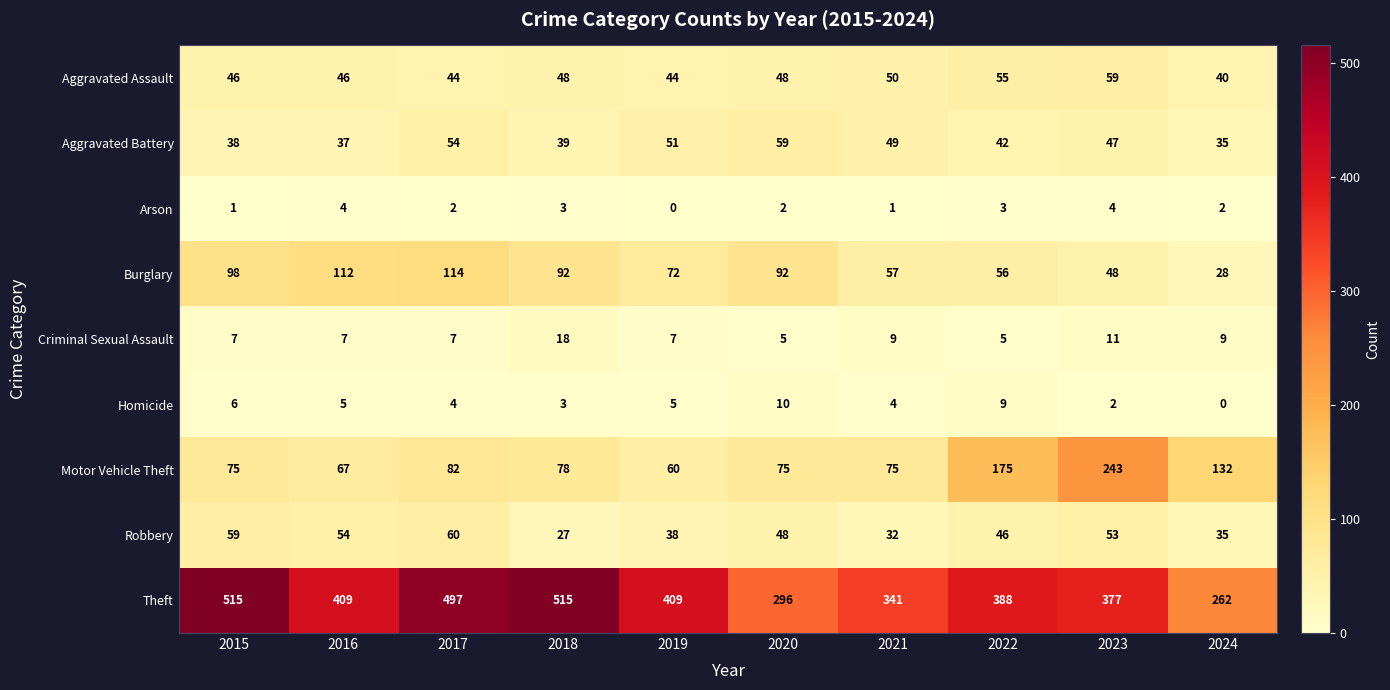

Which series has the largest range (max minus min)?

Theft